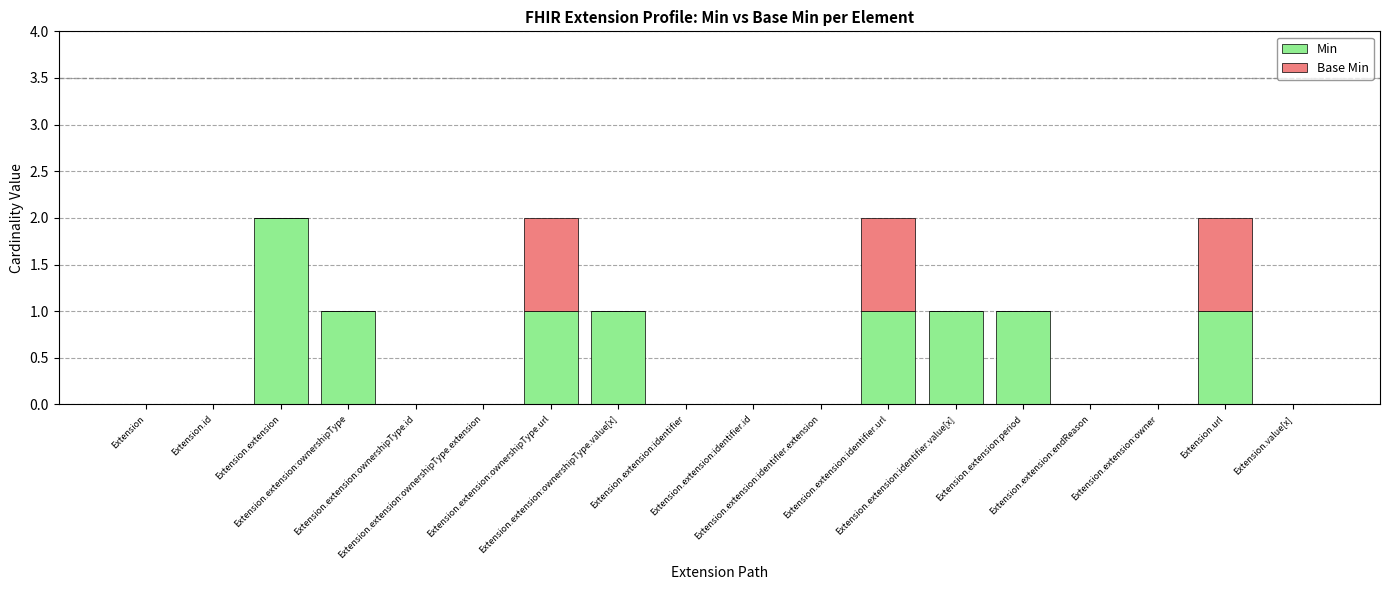

At which label does Min reach its peak?

Extension.extension